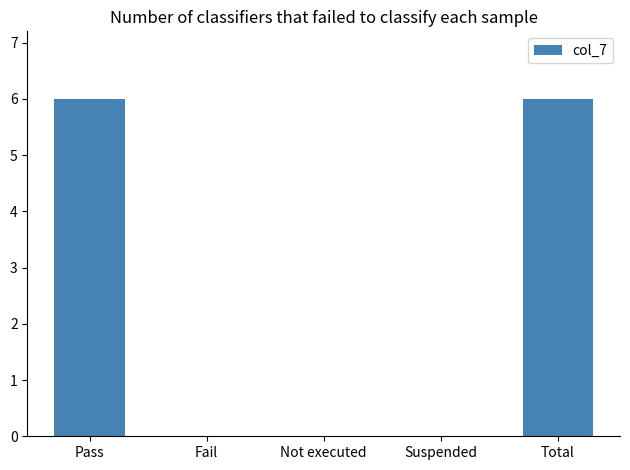

Is it true that the value at Total is 6?

True